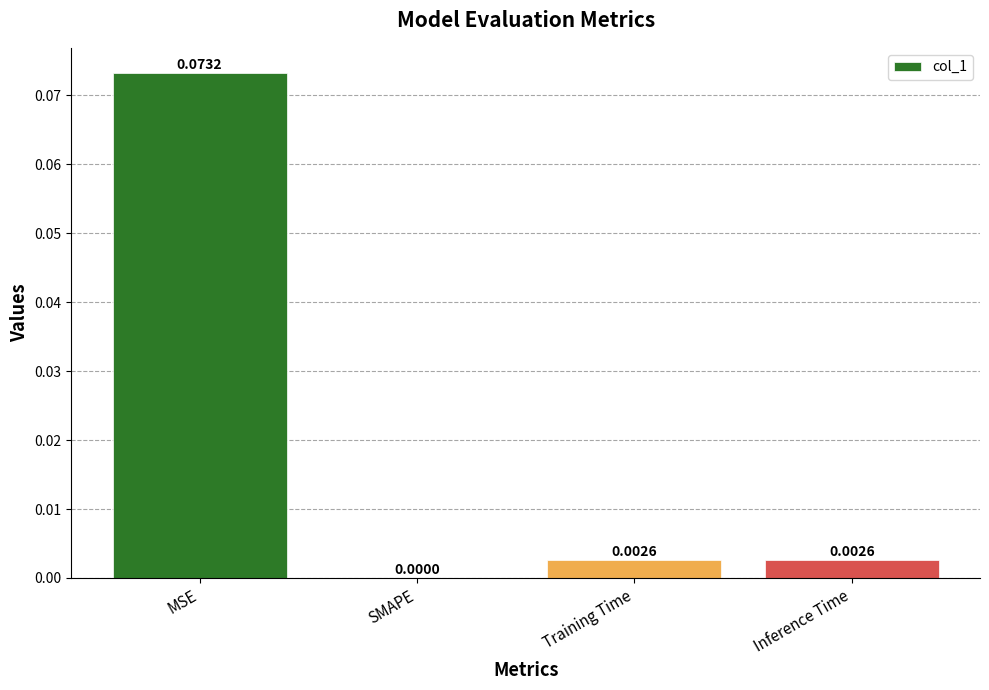

Between Inference Time and SMAPE, which is larger?

Inference Time